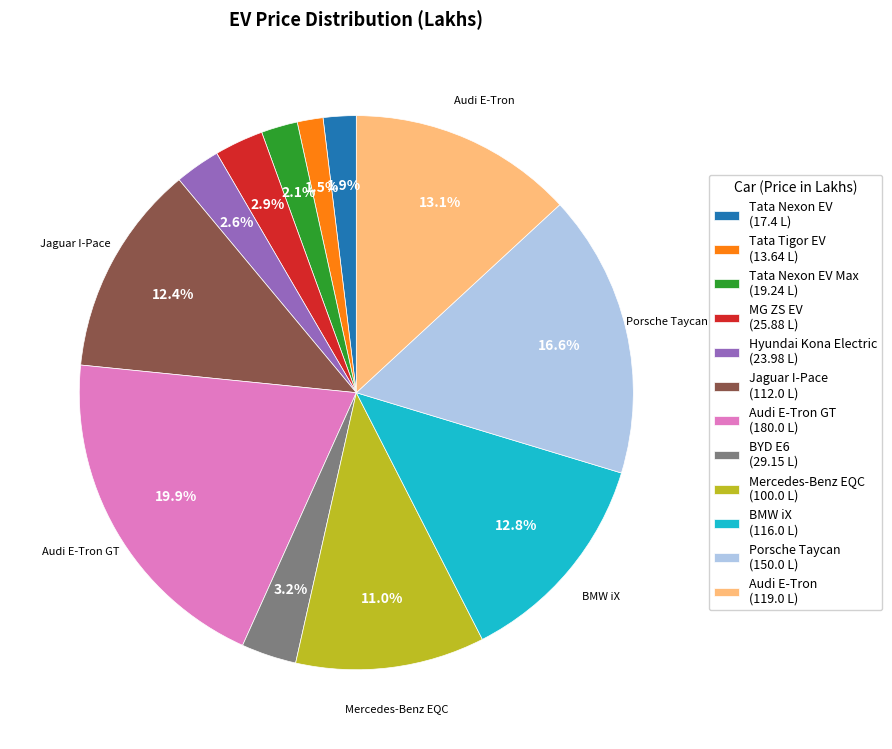

Which slice is the largest?

Audi E-Tron GT (180.0 L)